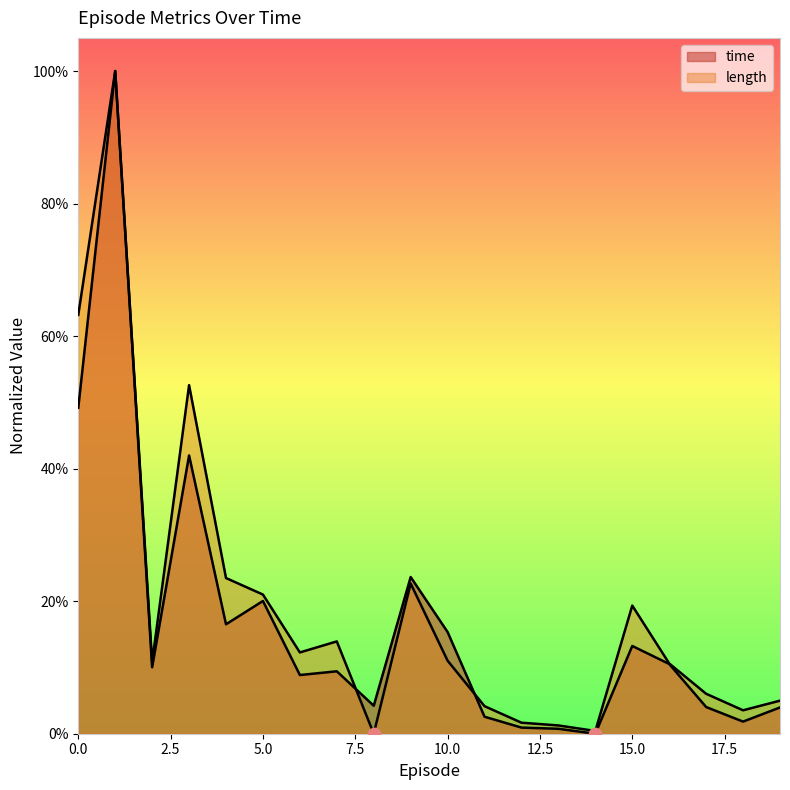

What is the total value across all series at 6?

0.2